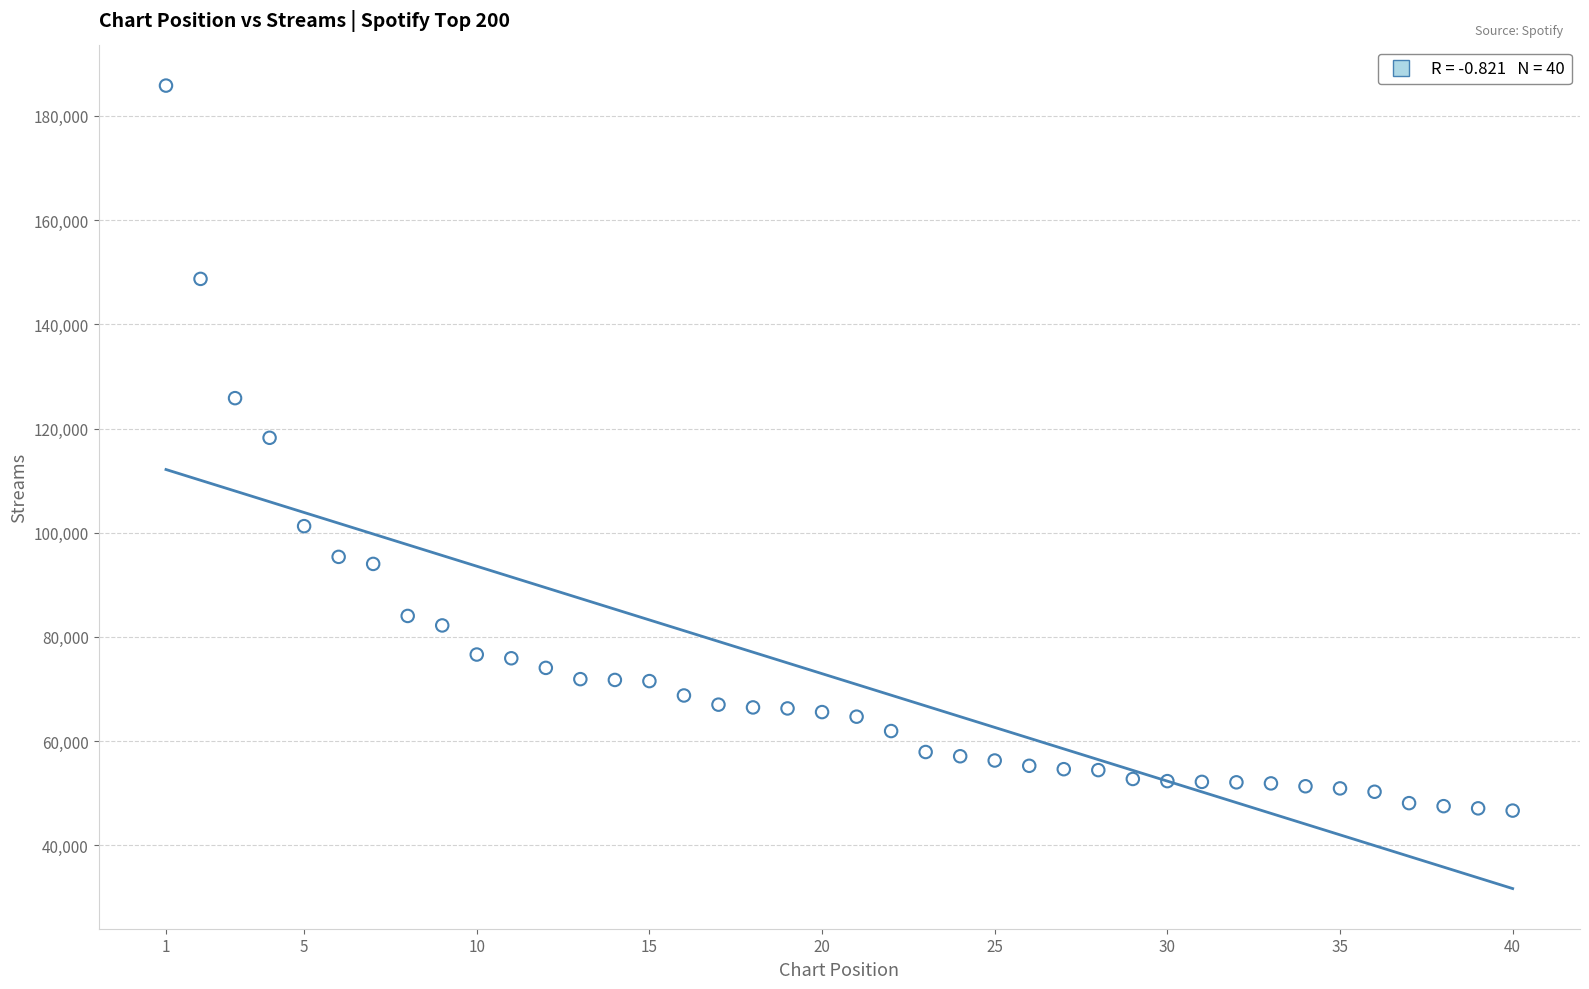

What is the range of Y values (max minus min)?

139128